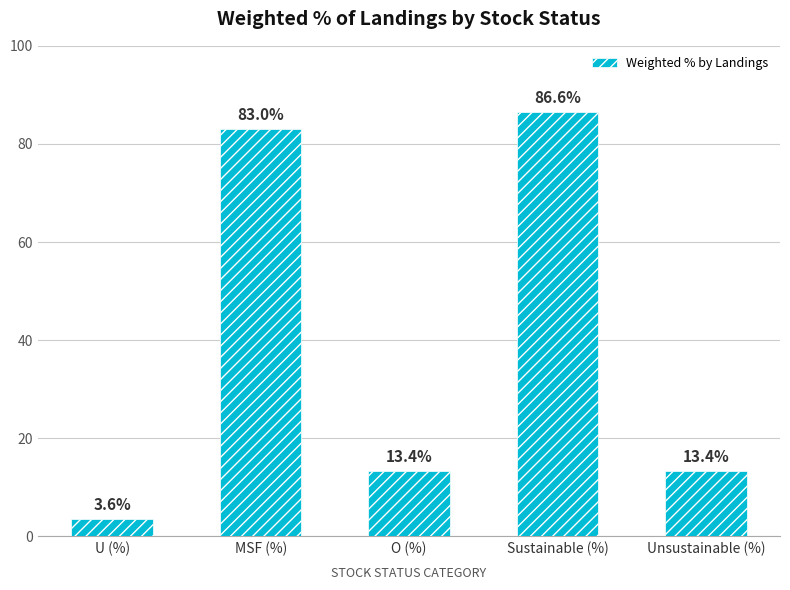

The chart shows a value of 83.0 at MSF (%). True or false?

True